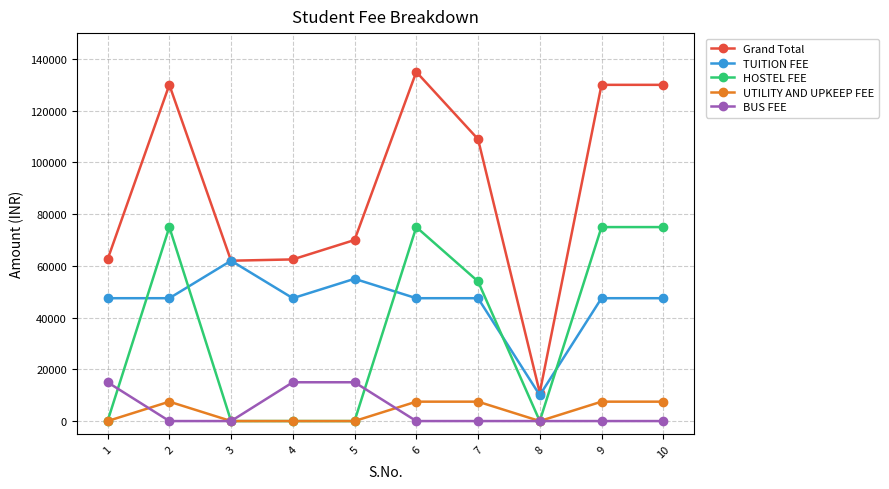

True or false: Grand Total and UTILITY AND UPKEEP FEE cross at least once.

False